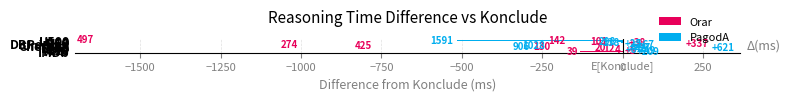

What are all the series names shown in the legend?

Orar, PagodA